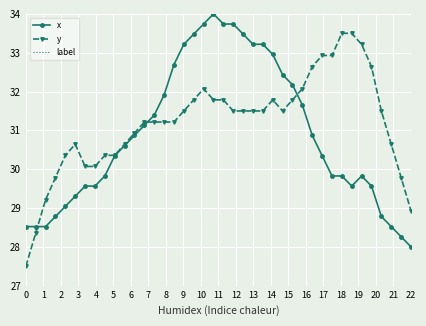

At which label does x reach its minimum?

22